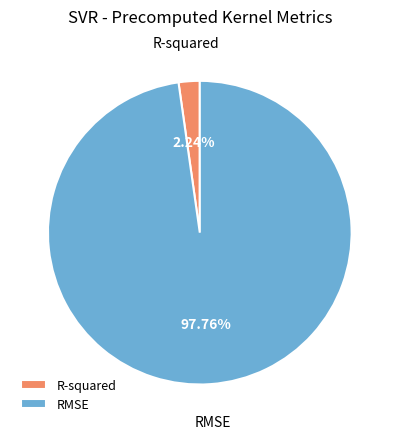

Which slice is the largest?

RMSE